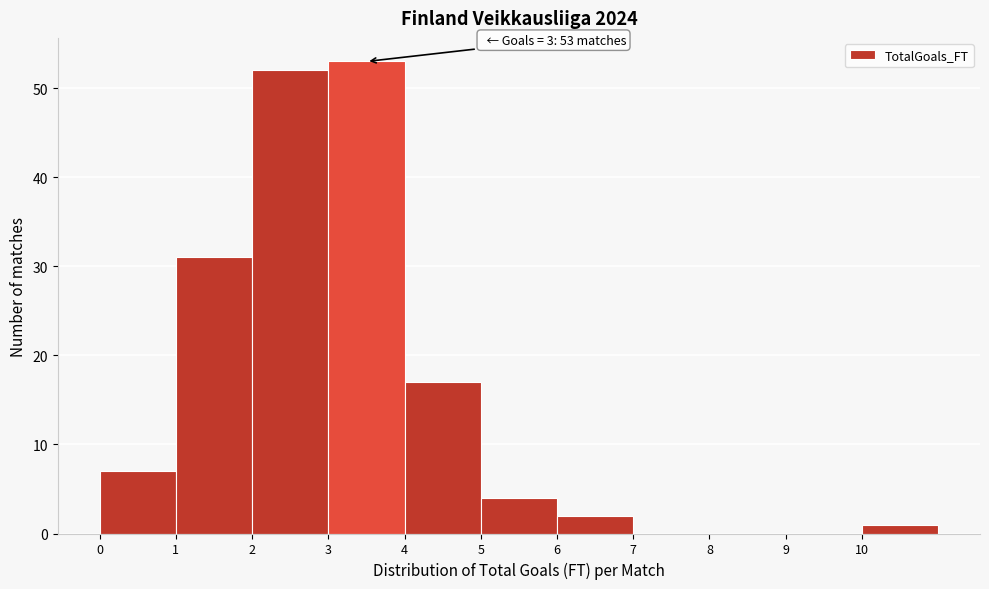

Which range on the x-axis has the tallest bar?

3 to 4